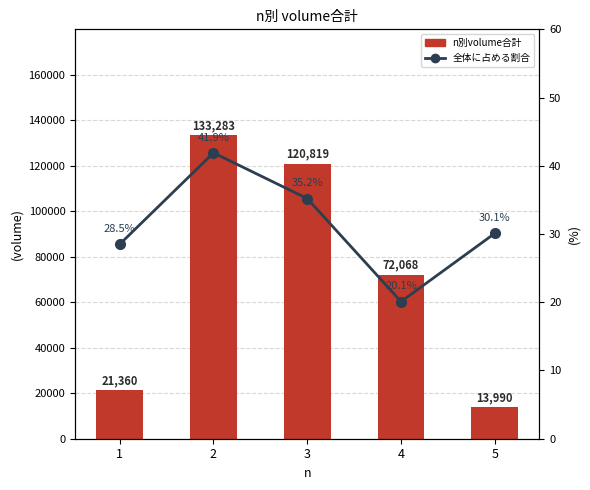

Which series has the largest total across all categories?

n別volume合計